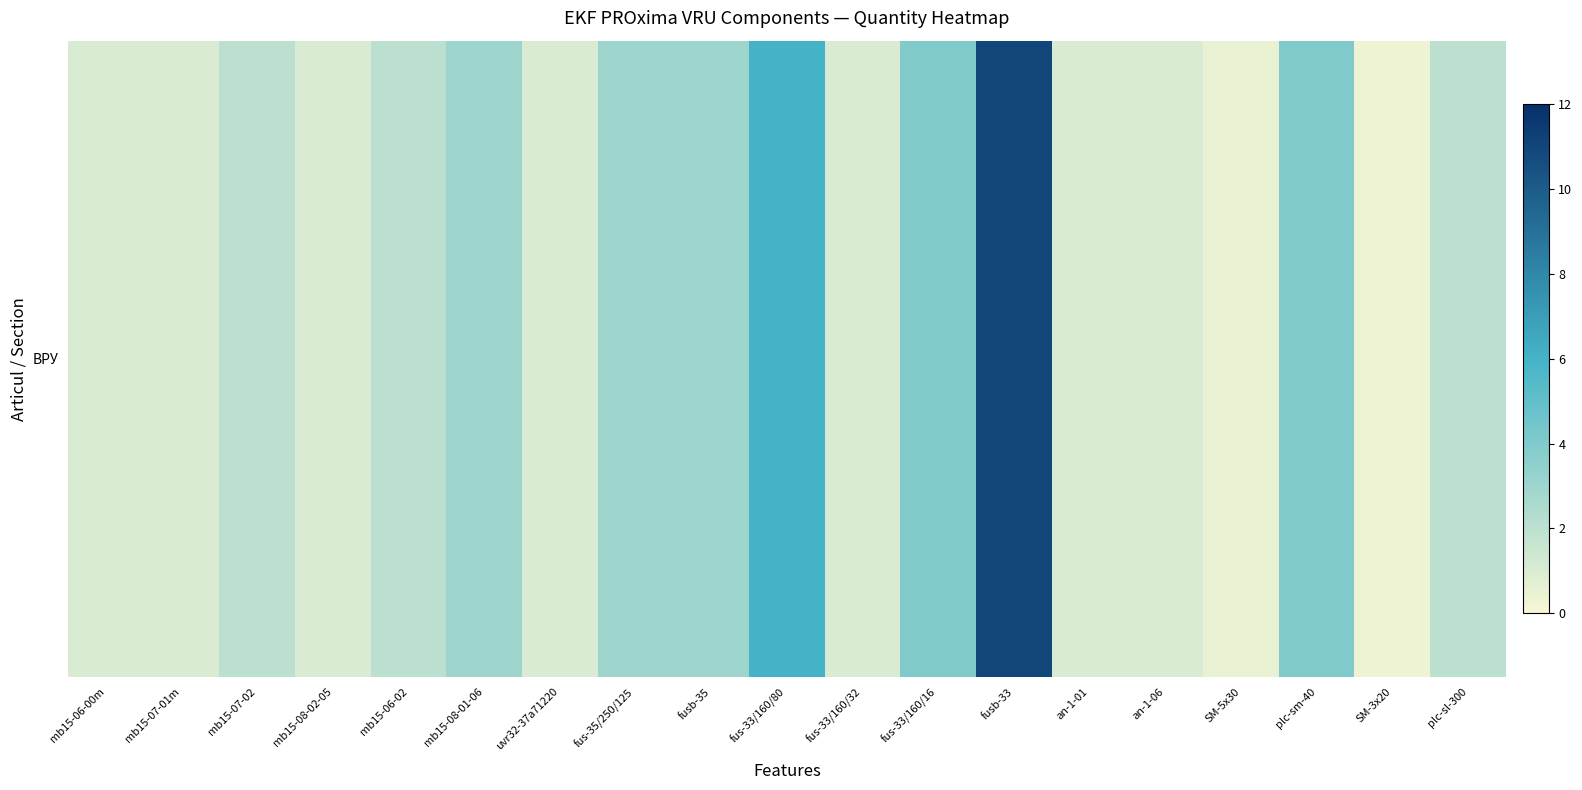

Where does the data first go above 2?

mb15-08-01-06